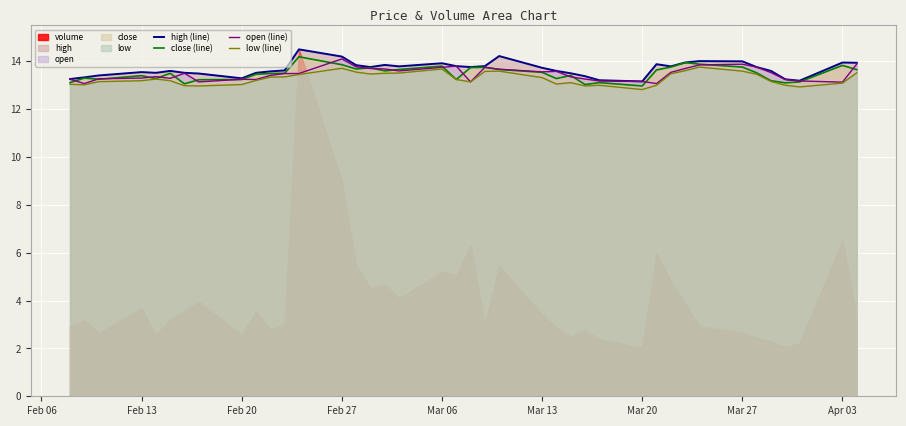

How many data points in close (line) are above 13?

39